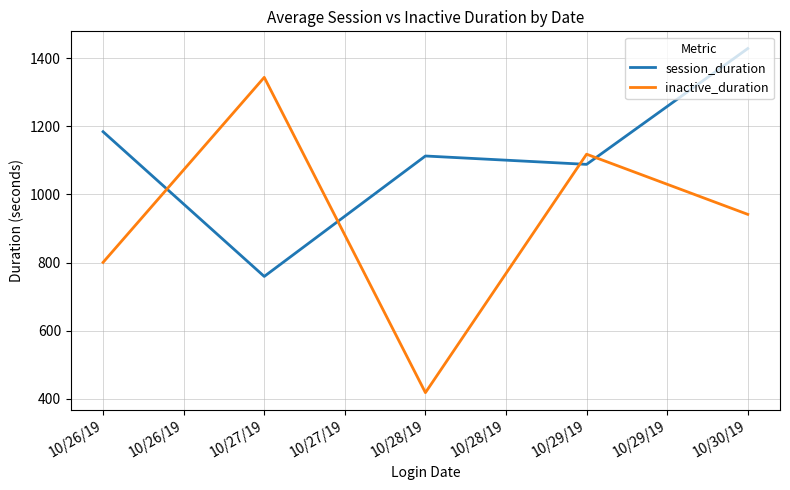

What is the sum of the session_duration values at 10/28/19 and 10/26/19?

2297.3